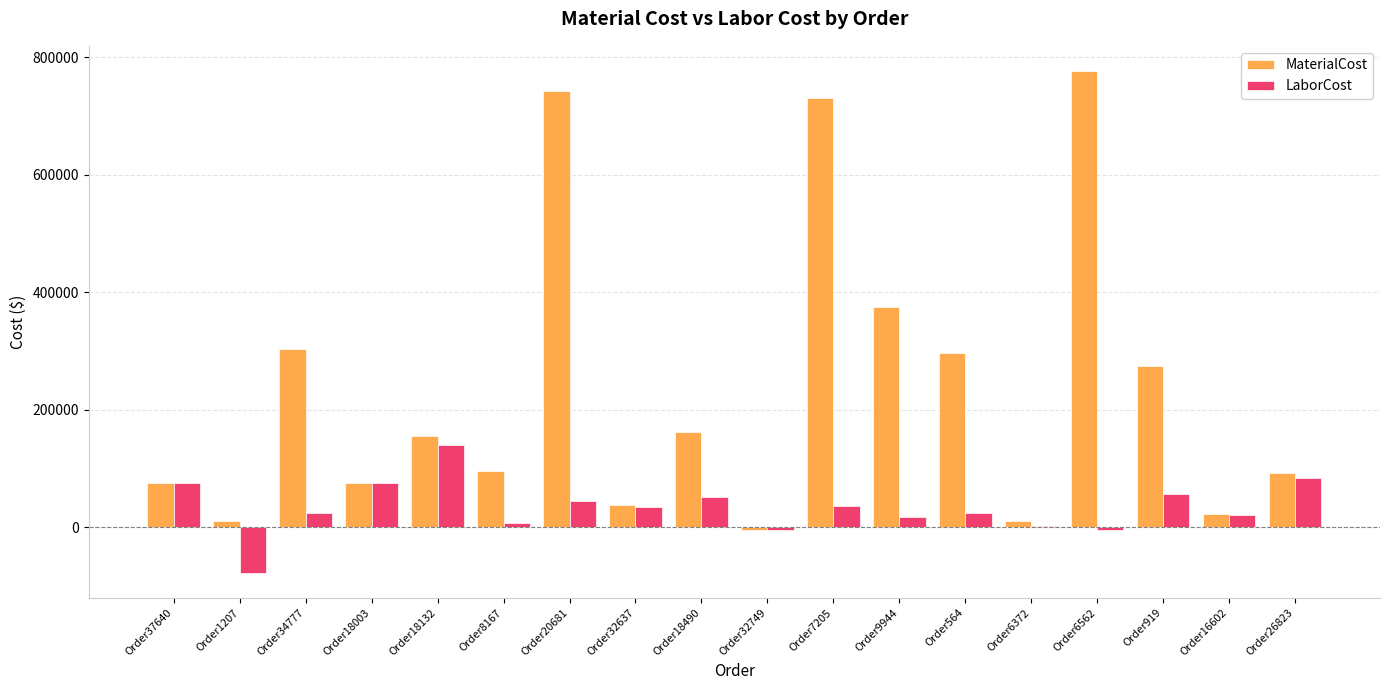

How many bars are there in total?

36